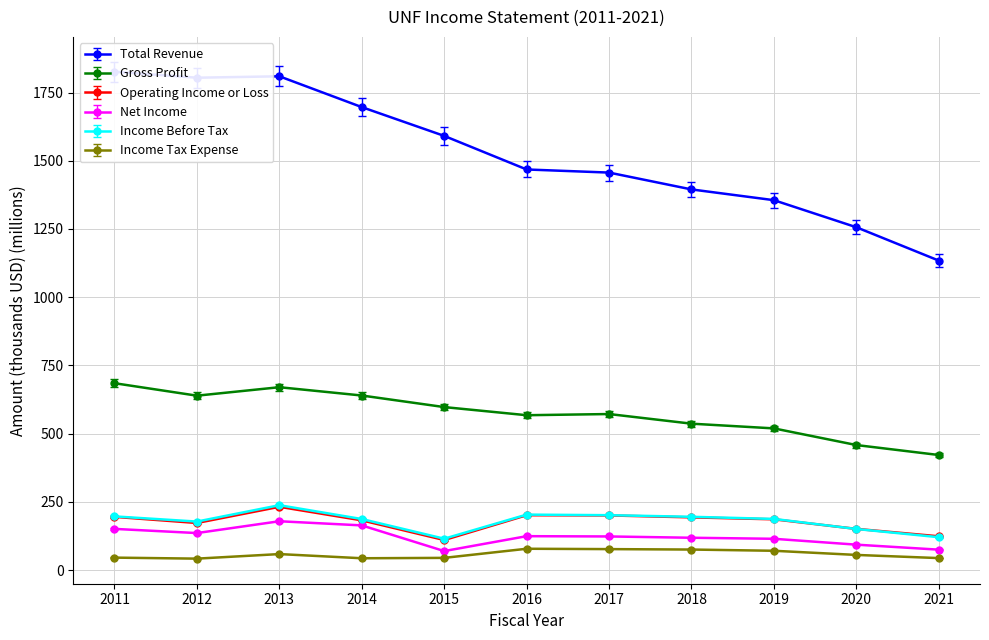

Between 2021 and 2017, which is larger?

2017